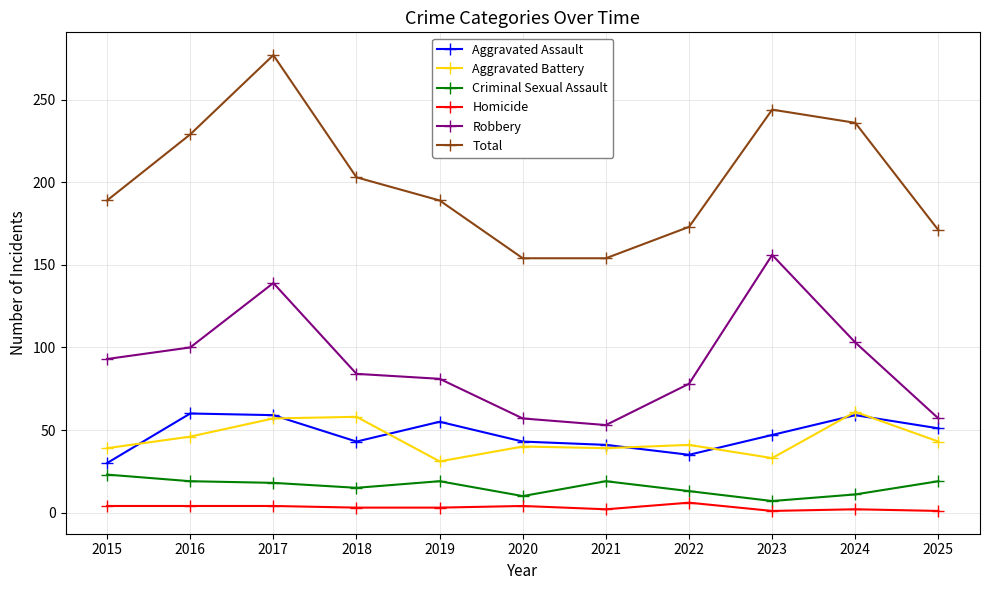

What is the smallest value displayed?

1